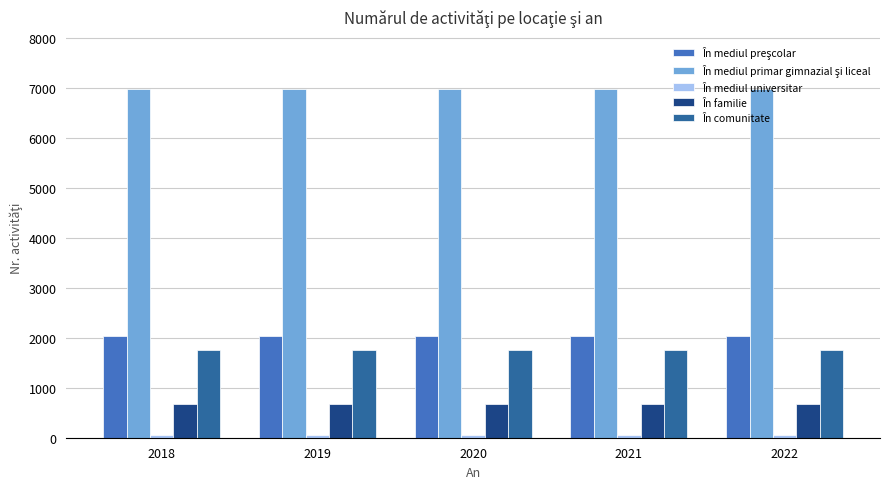

What is the lowest value of the În familie series?

682